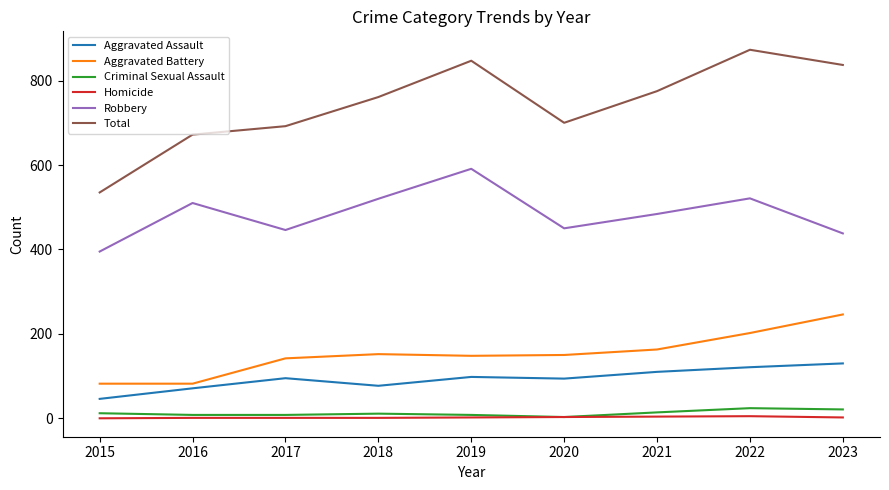

Rank the series by their maximum value, from lowest to highest.

Homicide, Criminal Sexual Assault, Aggravated Assault, Aggravated Battery, Robbery, Total